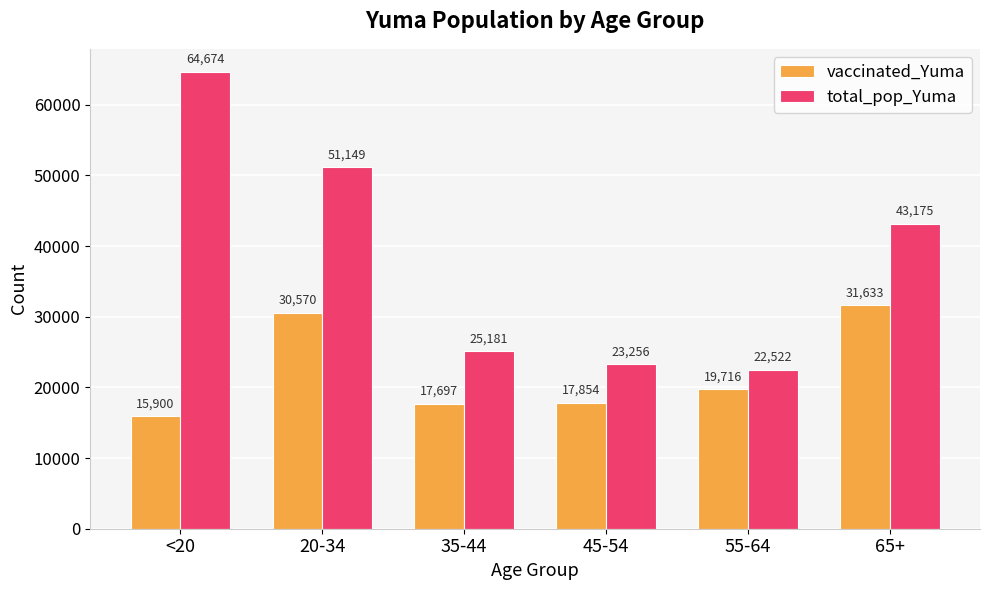

Reading right to left, what are all the values shown in this chart?

vaccinated_Yuma: 65+=31633	55-64=19716	45-54=17854	35-44=17697	20-34=30570	<20=15900
total_pop_Yuma: 65+=43175	55-64=22522	45-54=23256	35-44=25181	20-34=51149	<20=64674